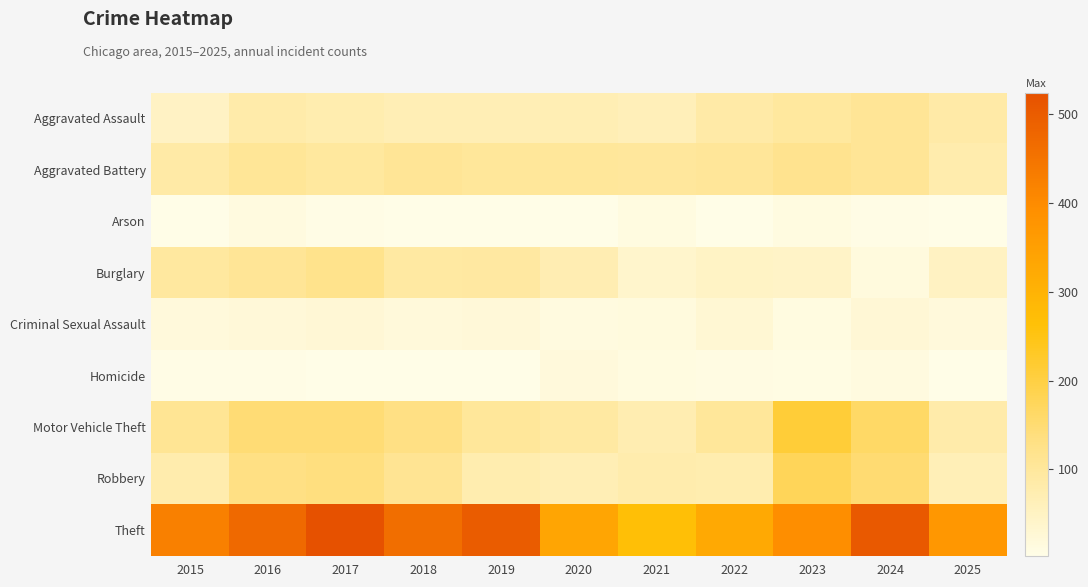

Which series has the largest range (max minus min)?

Theft